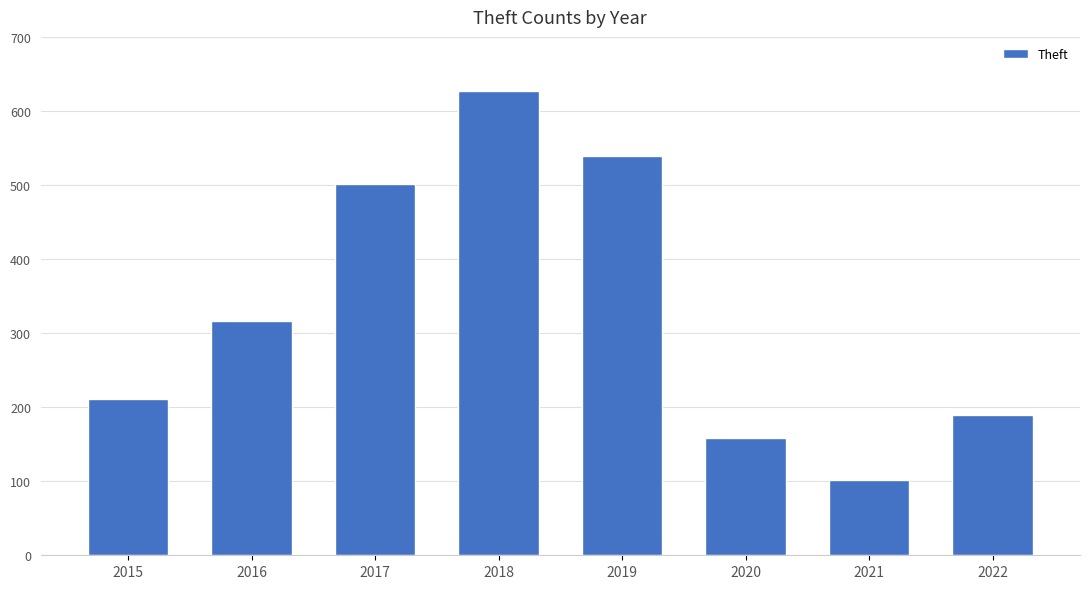

What is the ratio of the value at 2016 to the value at 2017?

0.6